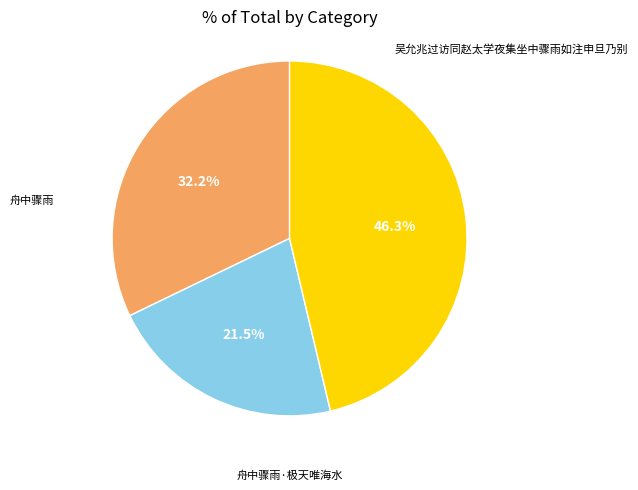

To the nearest percent, what is the difference between the largest and smallest slice percentages?

25%